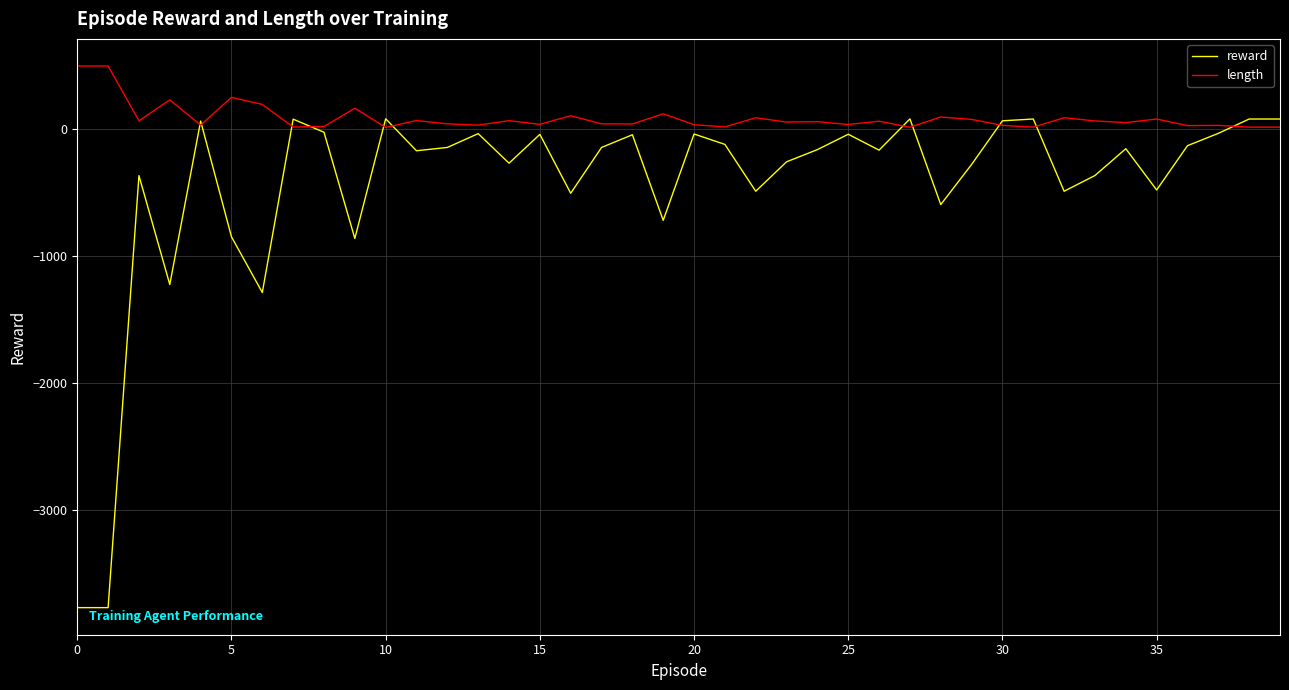

What is the lowest value of the reward series?

-3768